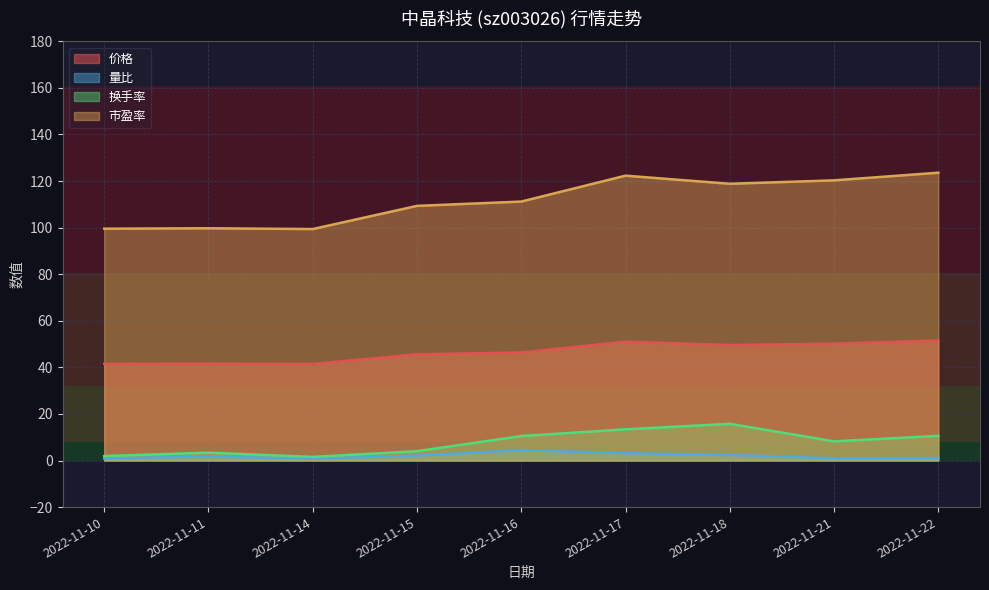

True or false: 市盈率 has more than 1 points higher than both neighbors.

True